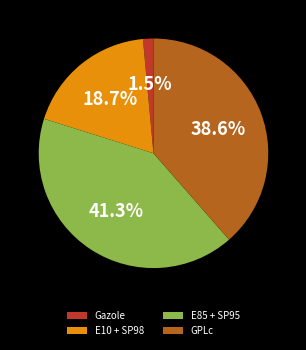

Rank the categories by value from highest to lowest.

E85 + SP95, GPLc, E10 + SP98, Gazole